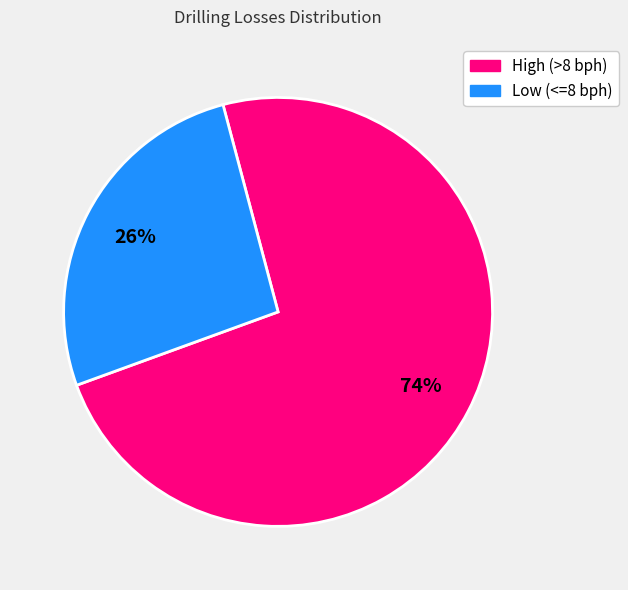

To the nearest percent, what portion does Low (<=8 bph) represent?

26%